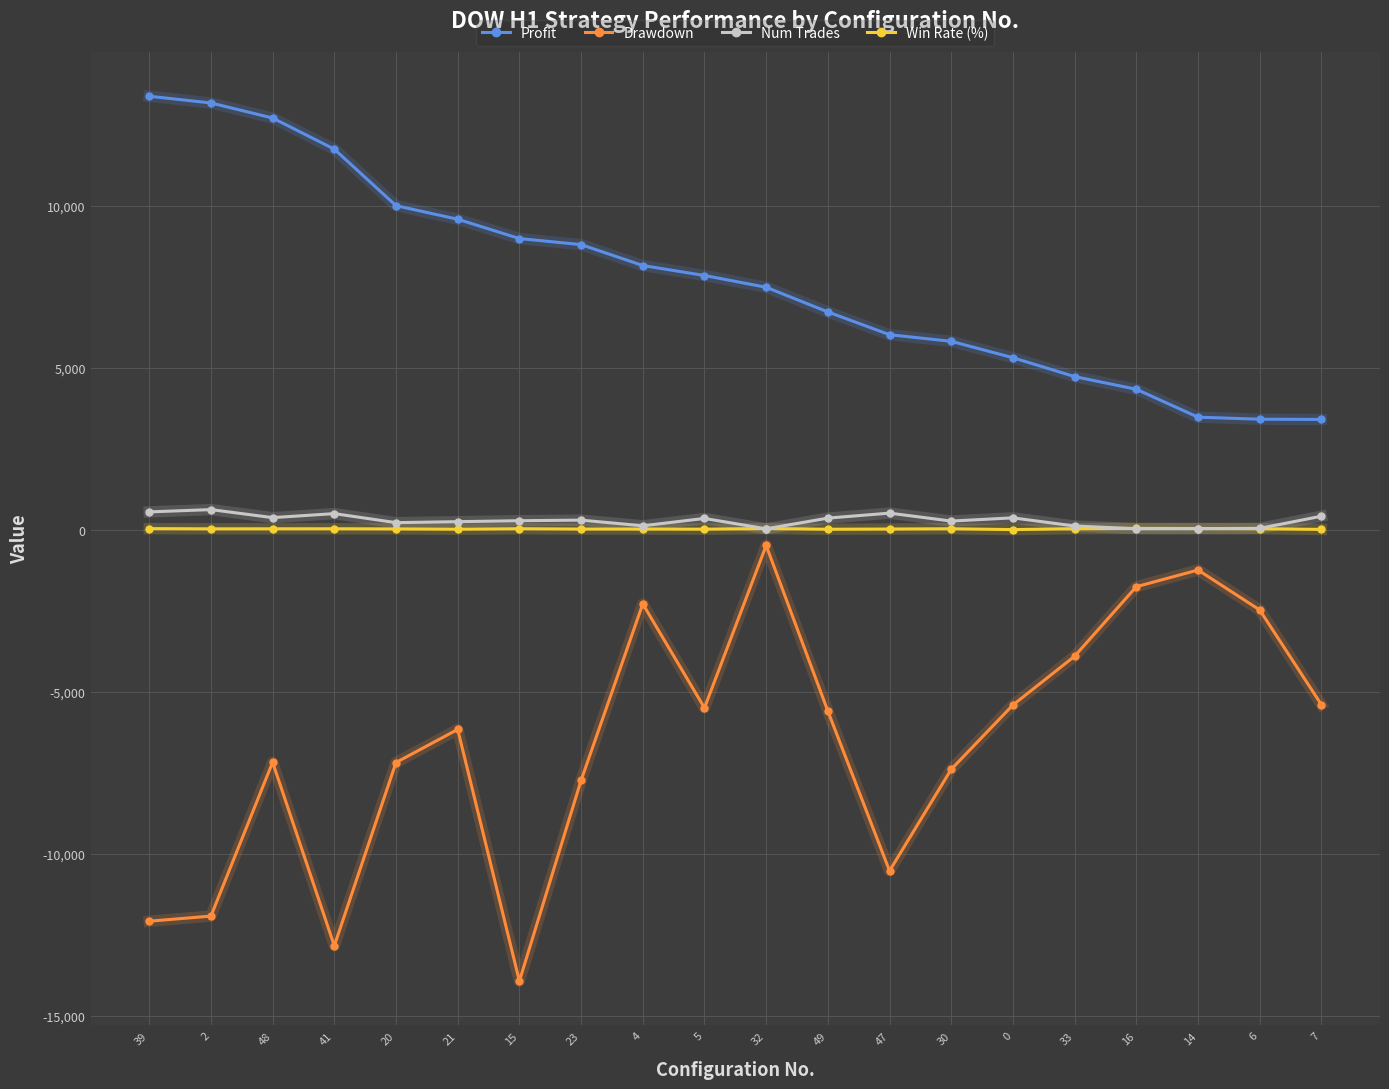

Which series changed the most between 39 and 15?

Profit